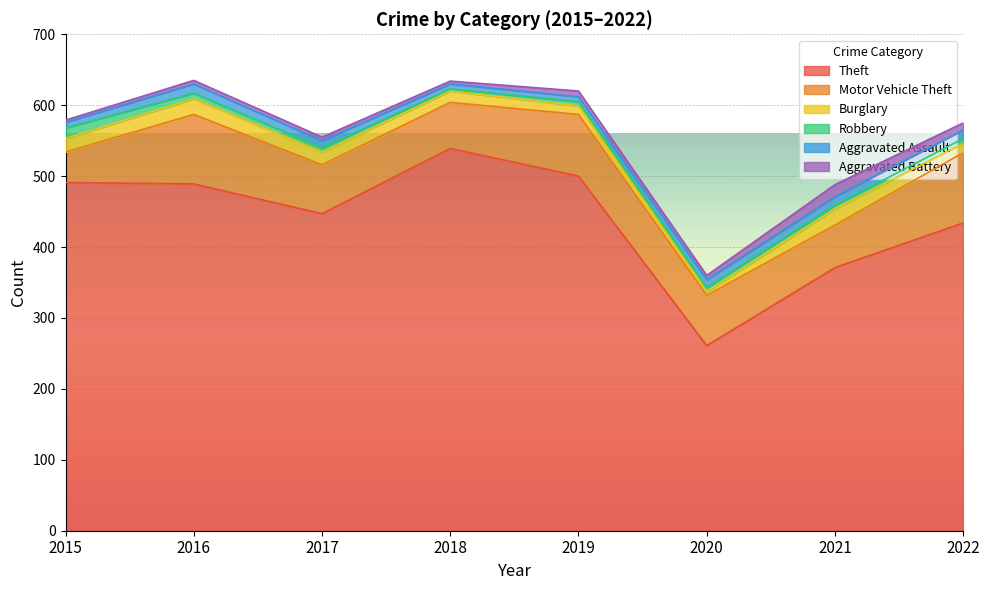

Reading left to right, list all the values displayed in this chart.

Theft: 2015=491	2016=489	2017=447	2018=539	2019=500	2020=261	2021=371	2022=434
Motor Vehicle Theft: 2015=43	2016=98	2017=69	2018=65	2019=87	2020=71	2021=60	2022=99
Burglary: 2015=19	2016=22	2017=18	2018=16	2019=12	2020=5	2021=23	2022=13
Robbery: 2015=15	2016=8	2017=6	2018=3	2019=6	2020=6	2021=5	2022=7
Aggravated Assault: 2015=8	2016=13	2017=10	2018=7	2019=7	2020=11	2021=12	2022=12
Aggravated Battery: 2015=3	2016=5	2017=5	2018=4	2019=8	2020=6	2021=17	2022=10